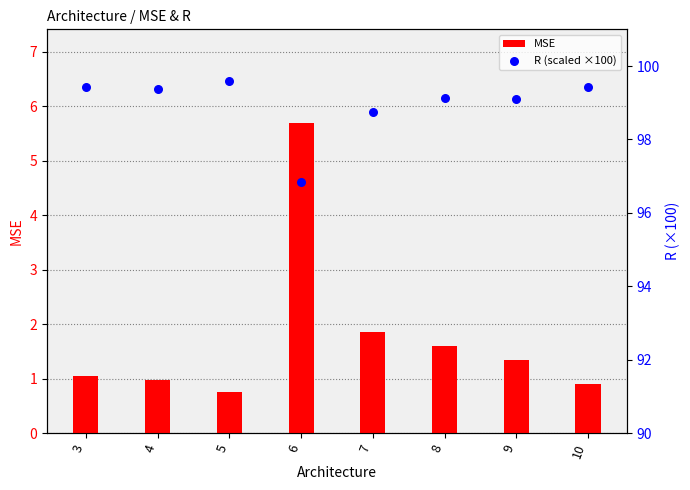

Is the value of MSE at 7 greater than the value of R (scaled ×100) at 10?

No